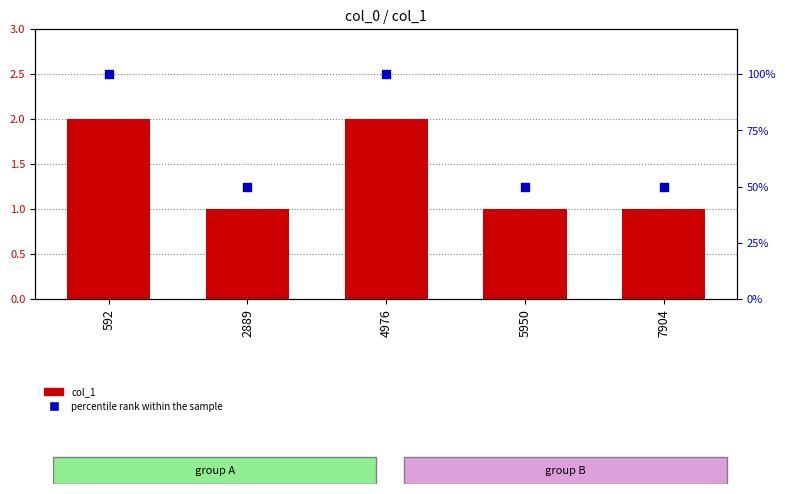

What is the total value across all series at 4976?

102